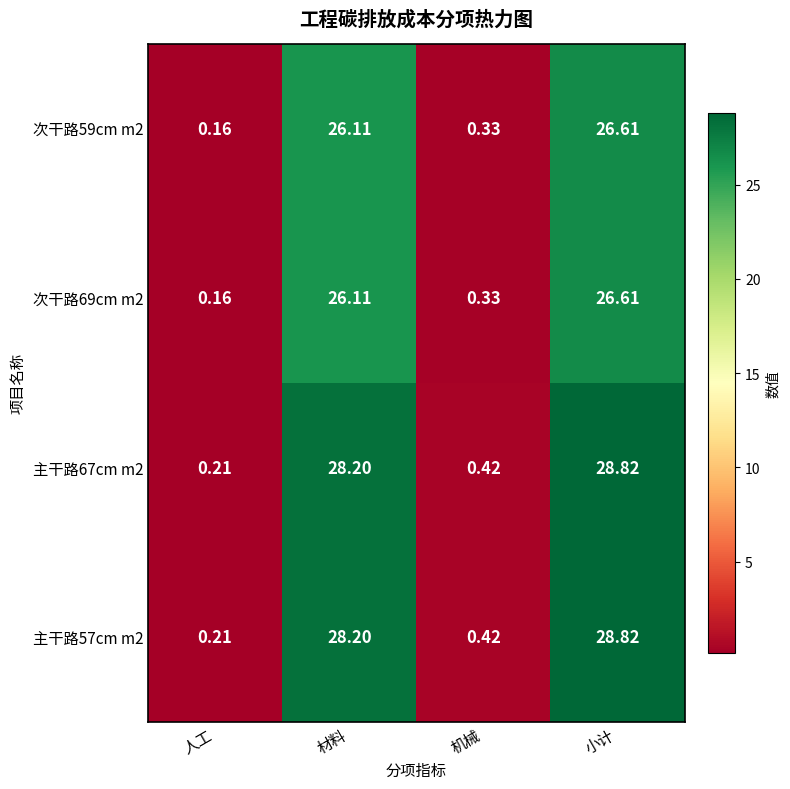

At which category does the chart reach its minimum across all series?

人工